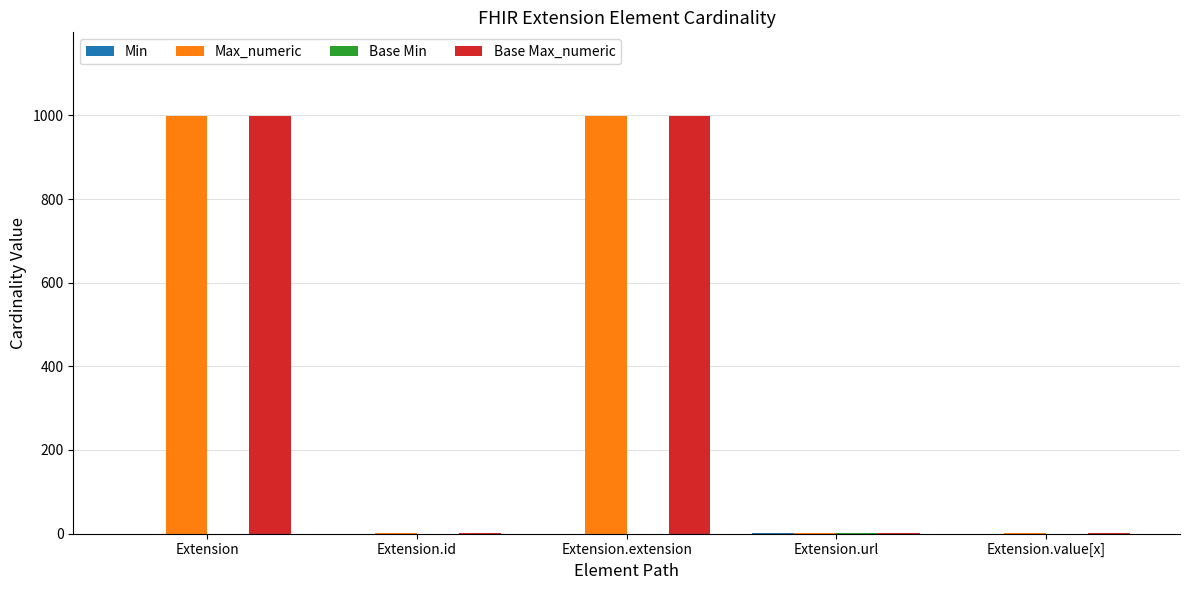

True or false: Base Max_numeric has a value of 999 at Extension.extension.

True